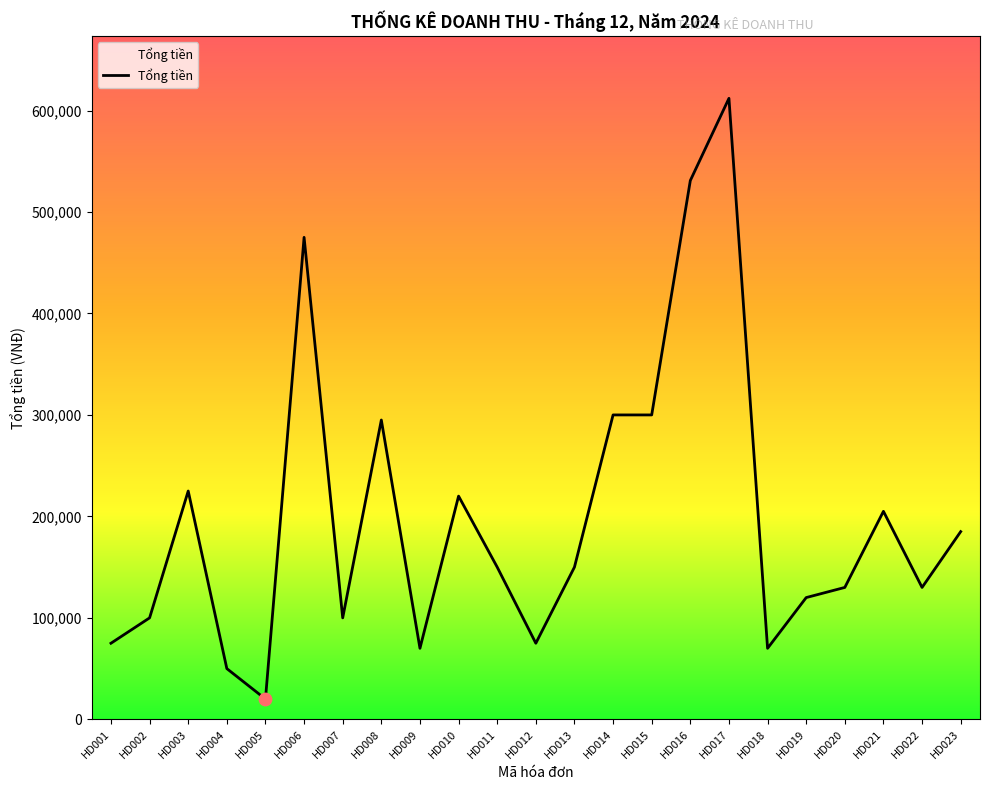

What is the change in value from HD004 to HD007?

+50000